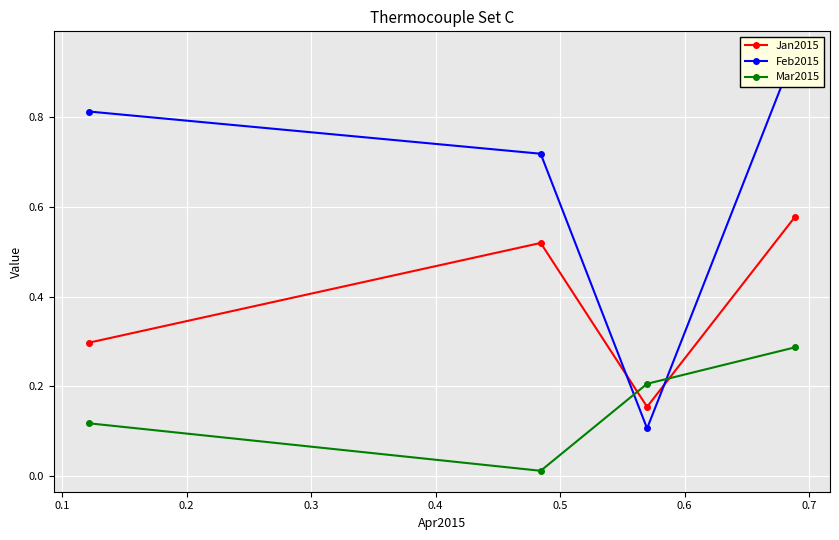

Count the Jan2015 values in the range 0 to 1.

4